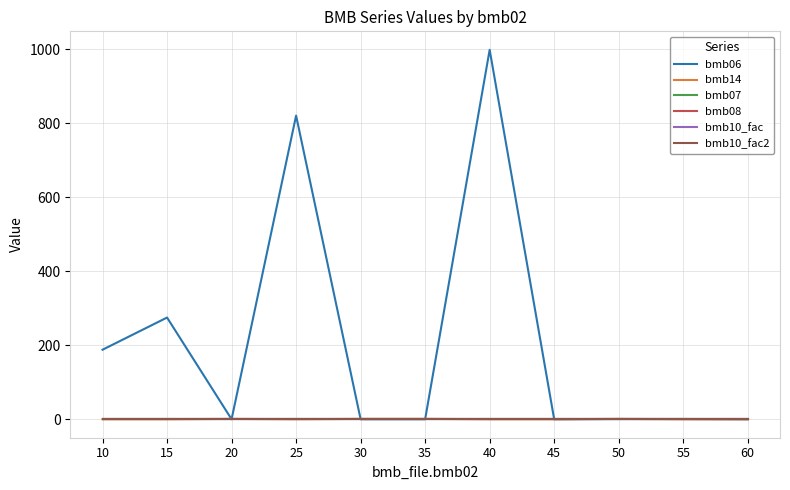

True or false: bmb07 and bmb14 intersect in this chart.

False